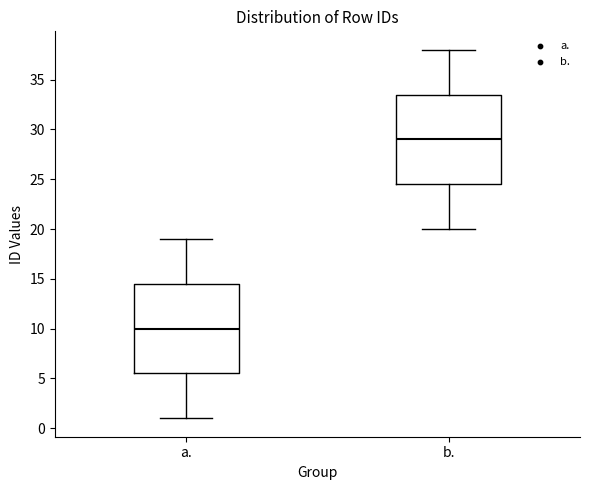

Reading left to right, transcribe this box plot: for each box, give where its median line is, the range the box spans, and where its two whiskers end, as read against the y-axis. The values are not printed on the chart, so give them approximately, as read against the axis.

a.: median 10.0, box 5.5 to 14.5, whiskers 1.0 to 19.0
b.: median 29.0, box 24.5 to 33.5, whiskers 20.0 to 38.0